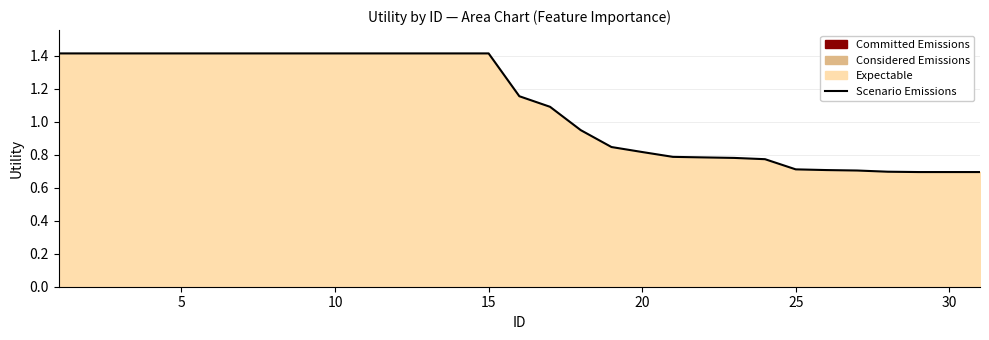

Is it true that the value at 25 is 0.7?

True